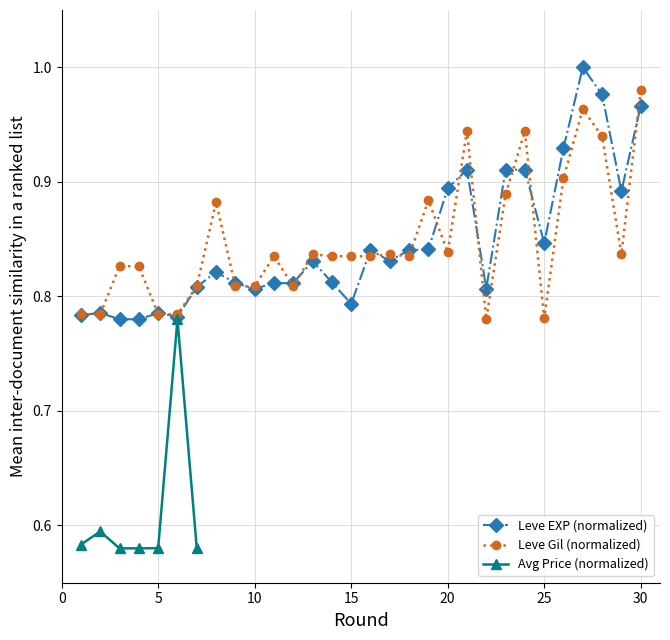

Which series has the largest total across all categories?

Leve Gil (normalized)